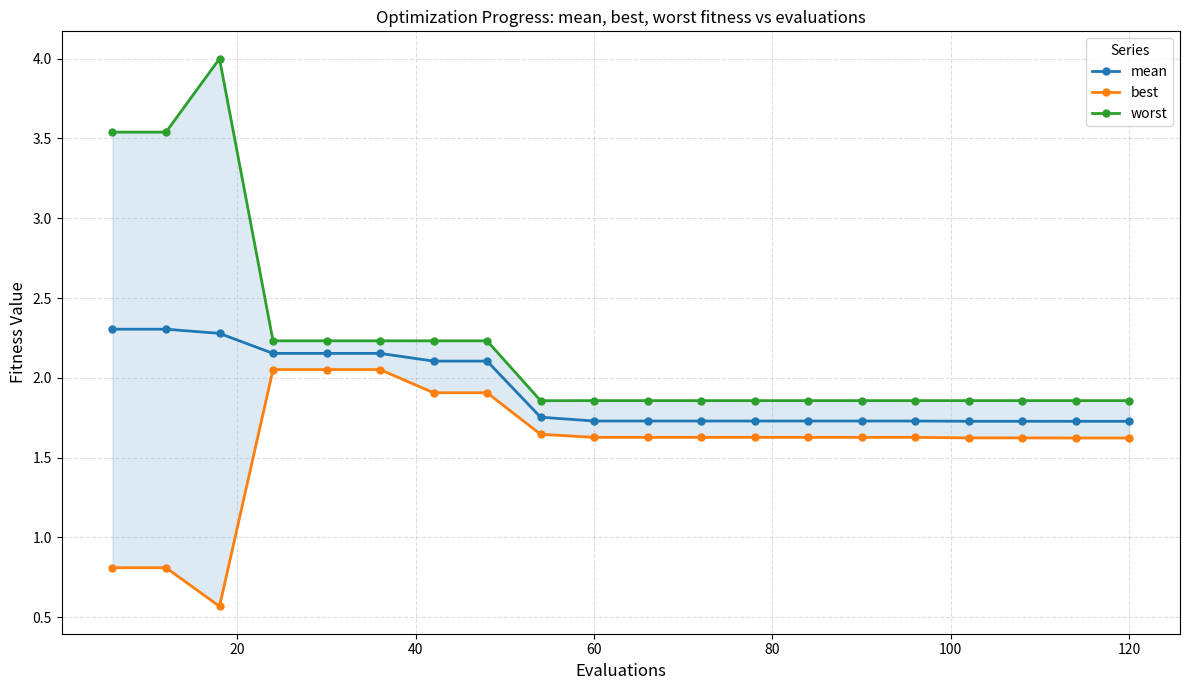

At how many categories does at least one series exceed 1?

20